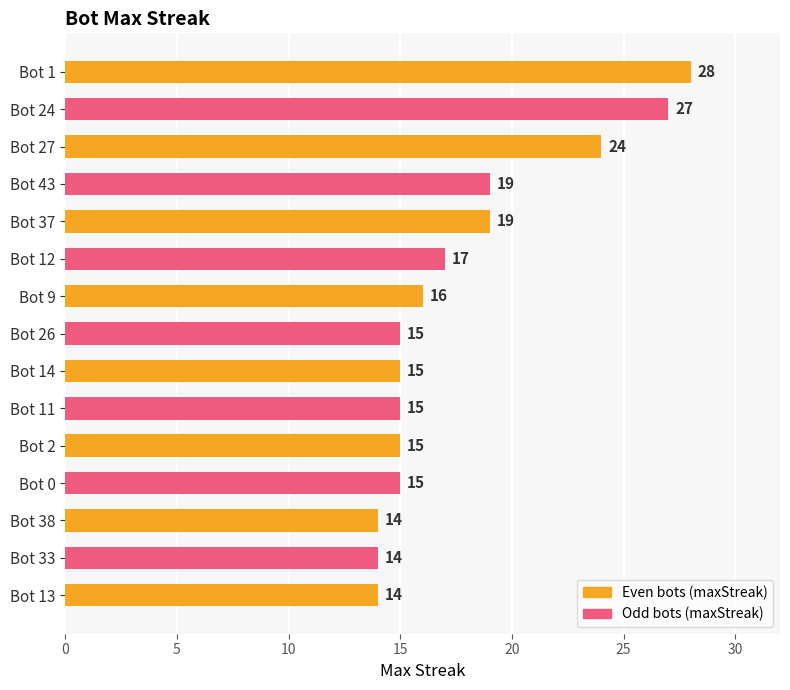

Which has a higher value, Bot 1 or Bot 24?

Bot 1